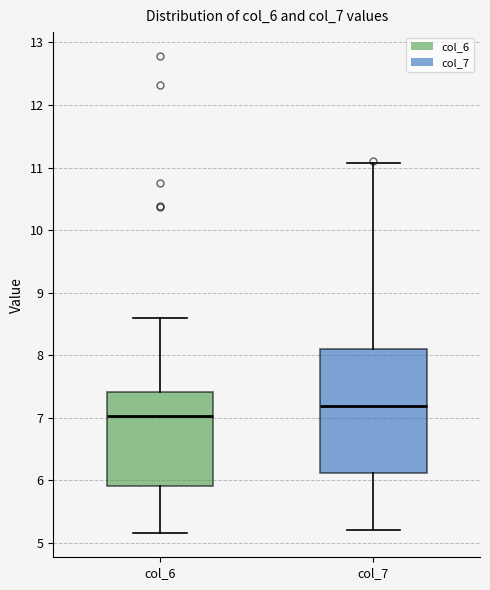

Reading left to right, transcribe this box plot: for each box, give where its median line is, the range the box spans, and where its two whiskers end, as read against the y-axis. The values are not printed on the chart, so give them approximately, as read against the axis.

col_6: median 7.0, box 5.9 to 7.4, whiskers 5.2 to 8.6
col_7: median 7.2, box 6.1 to 8.1, whiskers 5.2 to 11.1